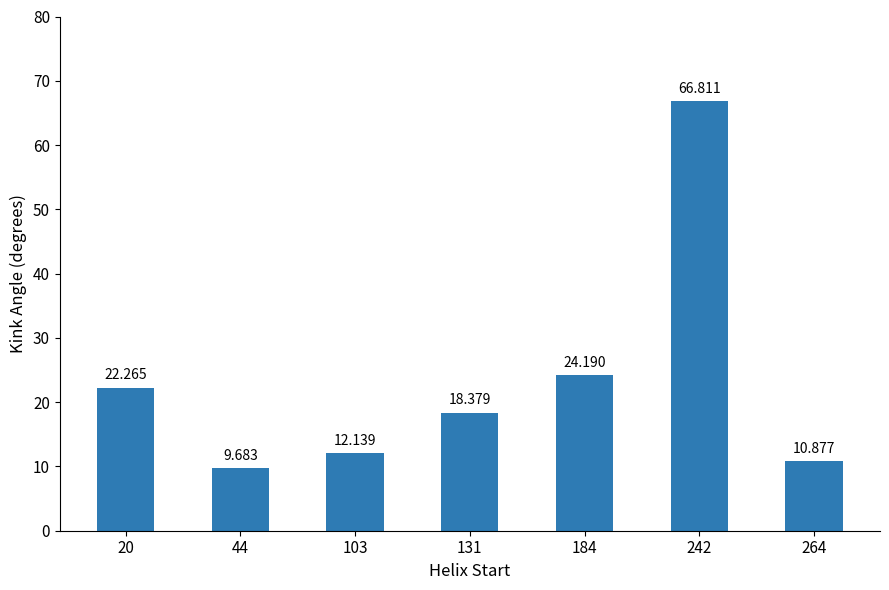

Reading left to right, what are all the values shown in this chart?

22.3	9.7	12.1	18.4	24.2	66.8	10.9